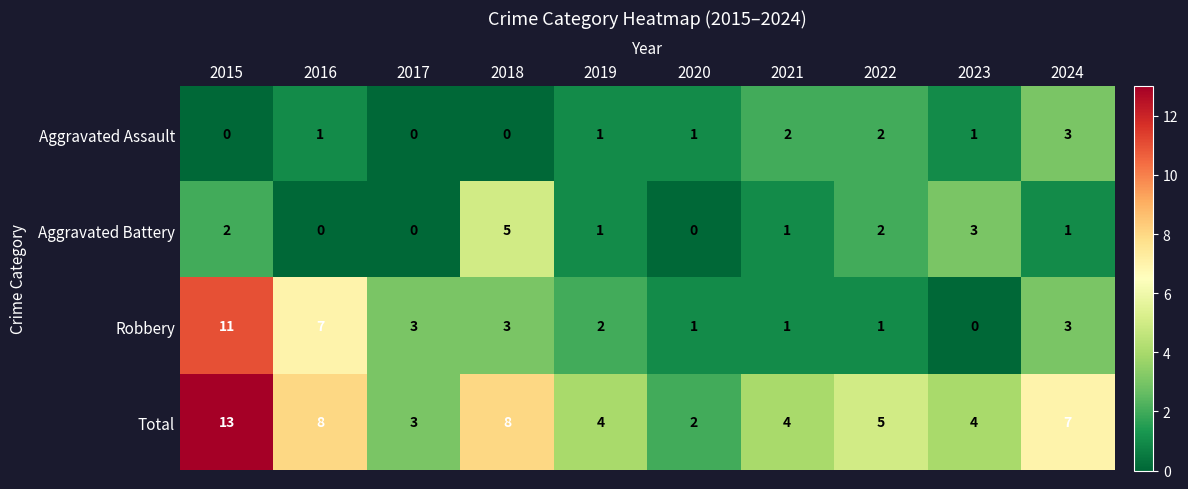

Which series has the largest total across all categories?

Total